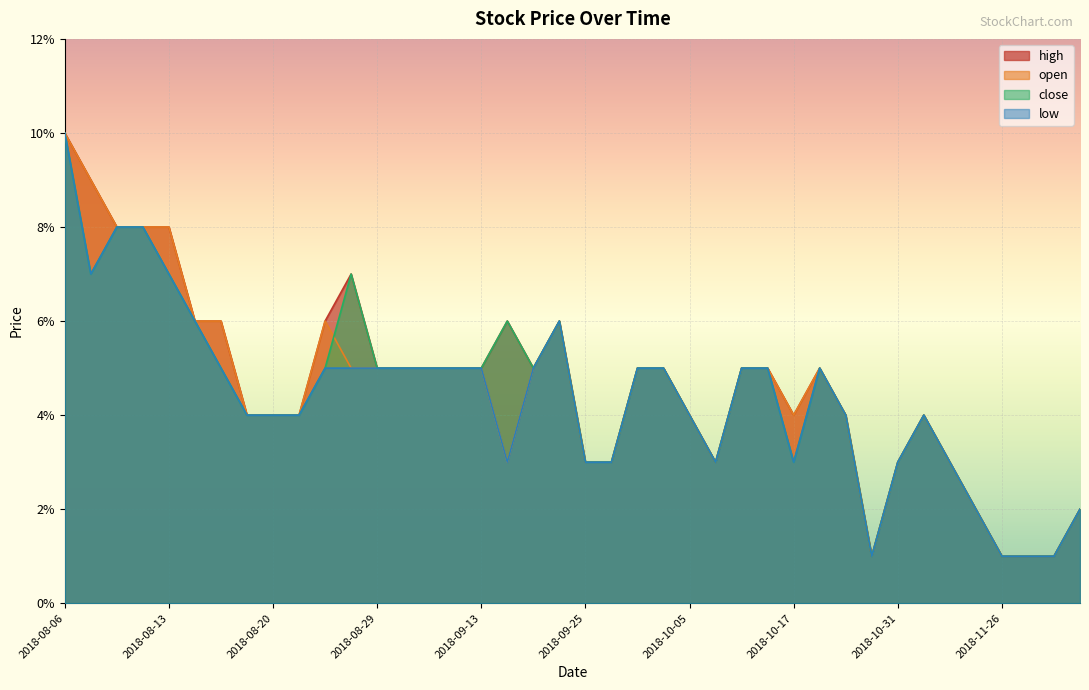

At which category does close reach its first local peak?

2018-08-27